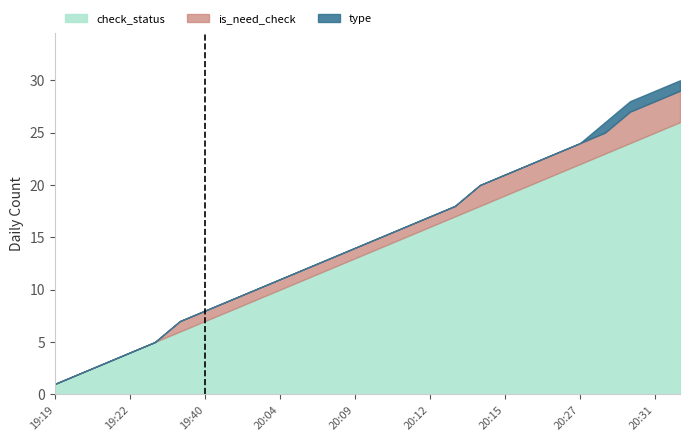

The check_status series shows 1 at 19:19. True or false?

True